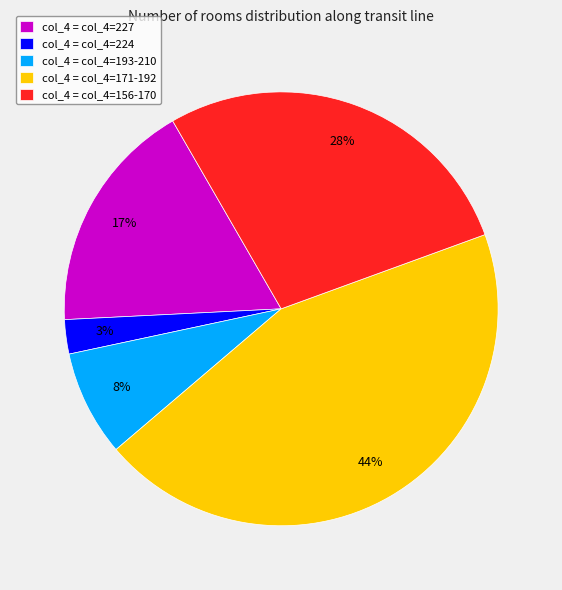

The col_4 = col_4=171-192 slice represents 44% of the pie. True or false?

True